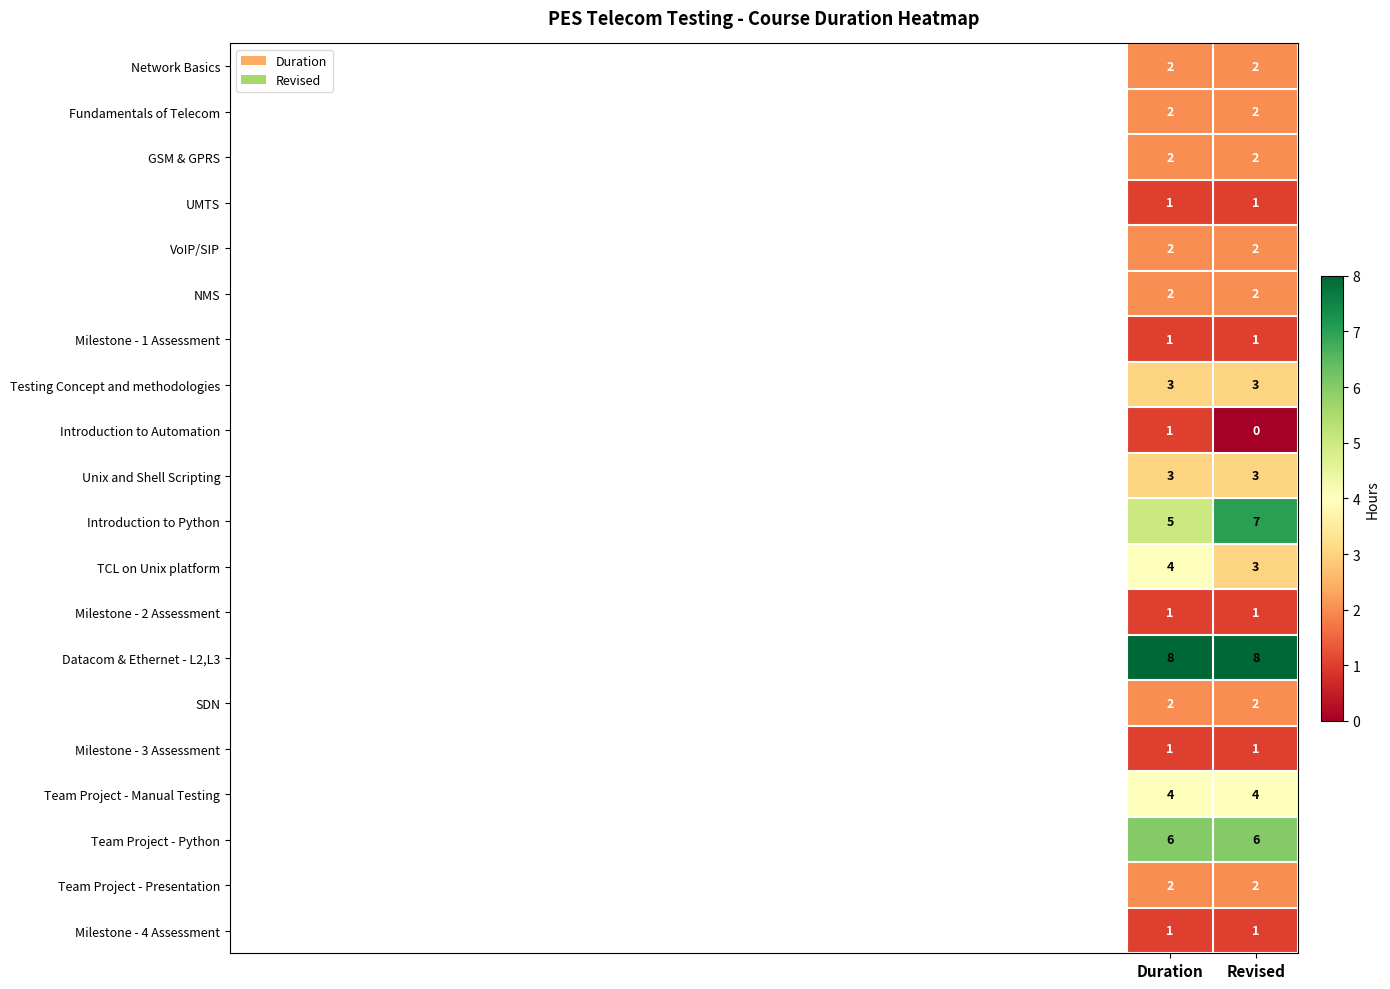

What is the total value across all series at Revised?

53